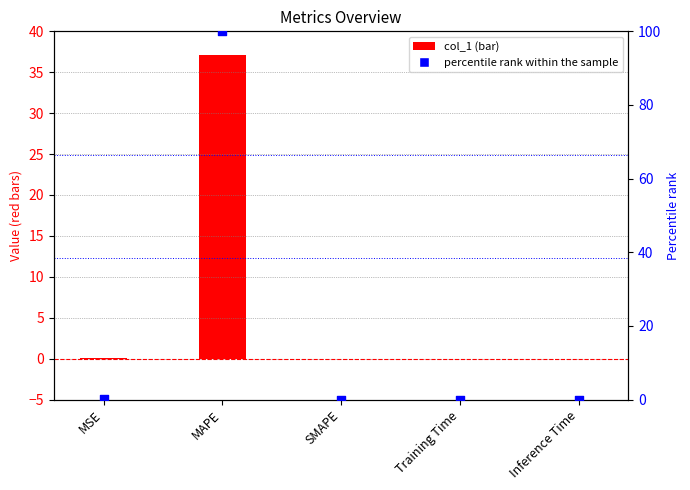

At which category is the sum across all series the highest?

MAPE